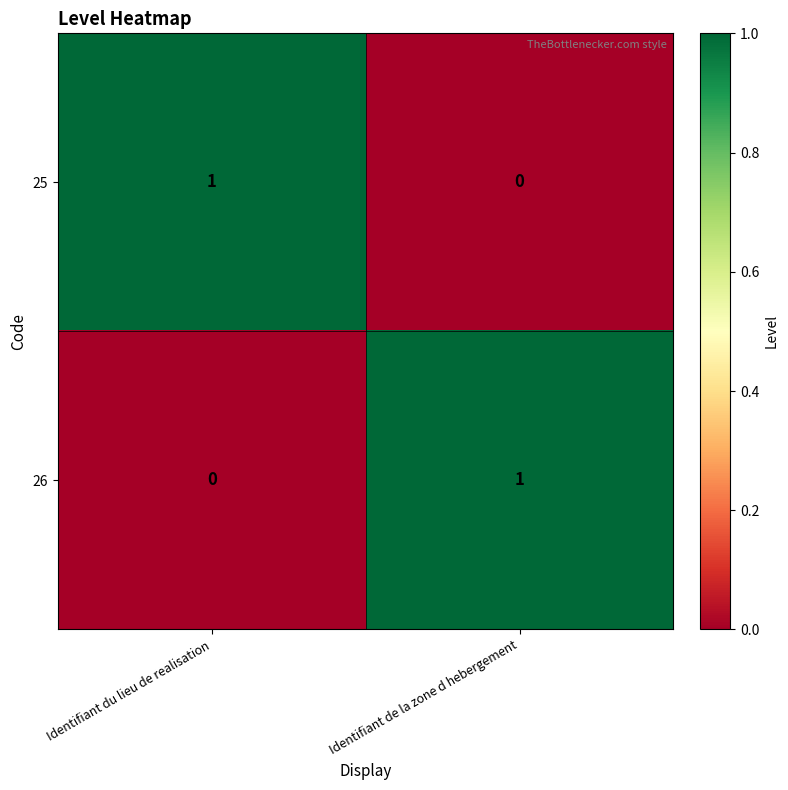

The 25 series shows 1 at Identifiant du lieu de realisation. True or false?

True